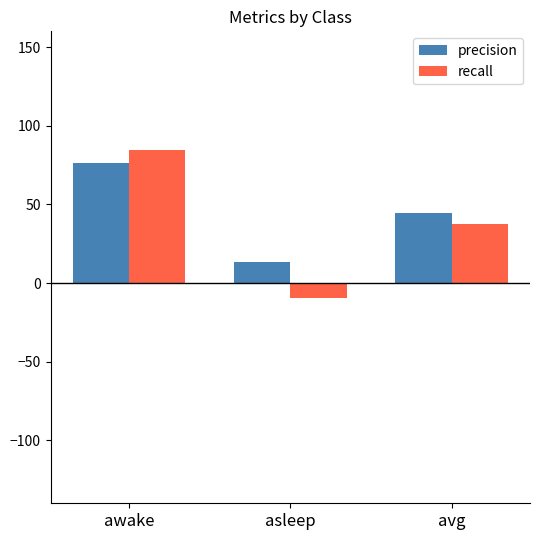

What is the difference between the precision values at avg and awake?

31.6